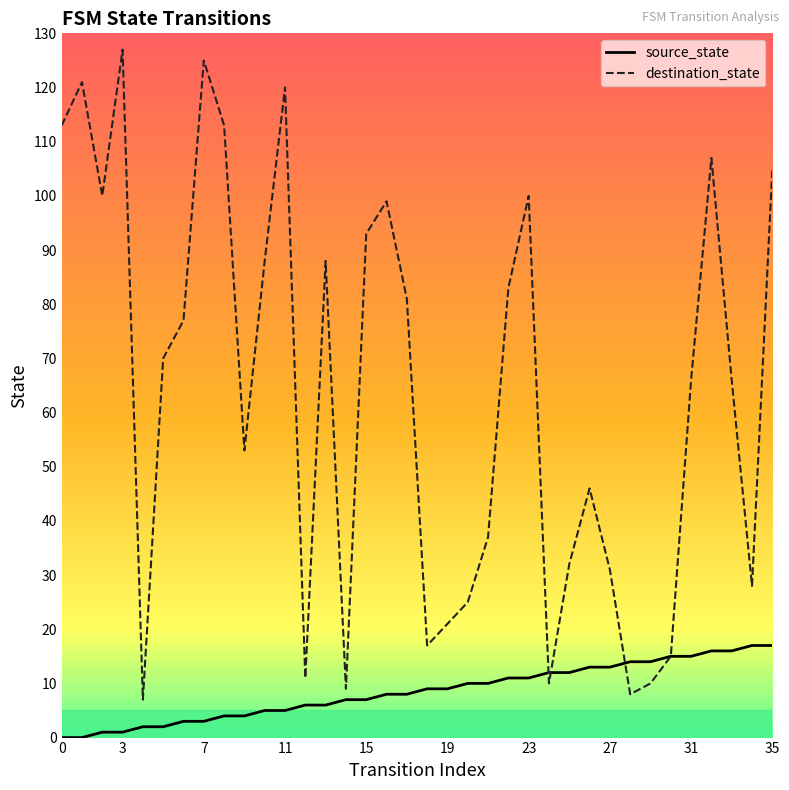

What is the greatest value displayed?

127